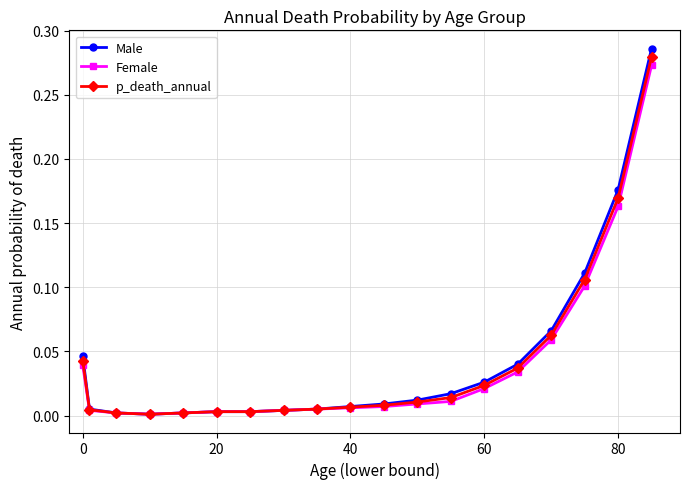

Does the chart have visible grid lines?

Yes